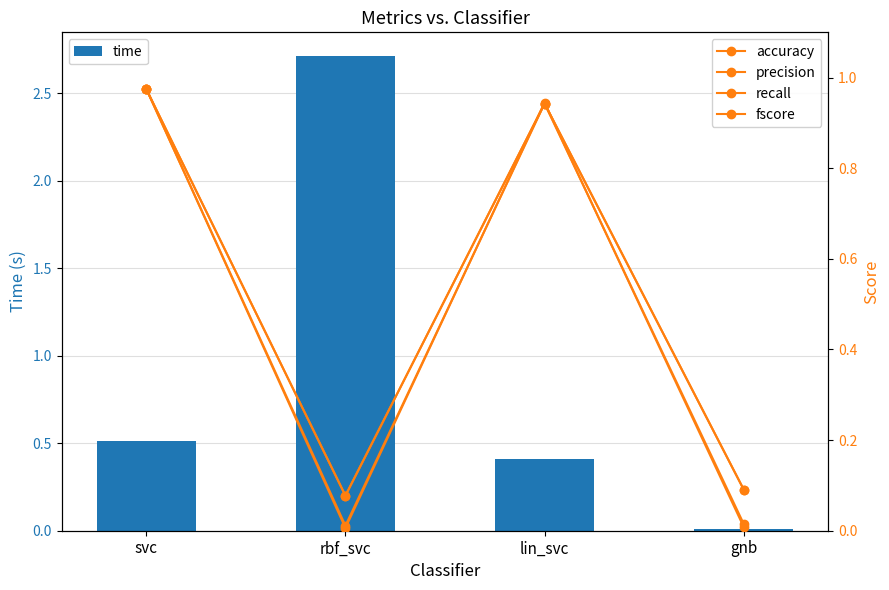

How many categories are shown in the chart?

4